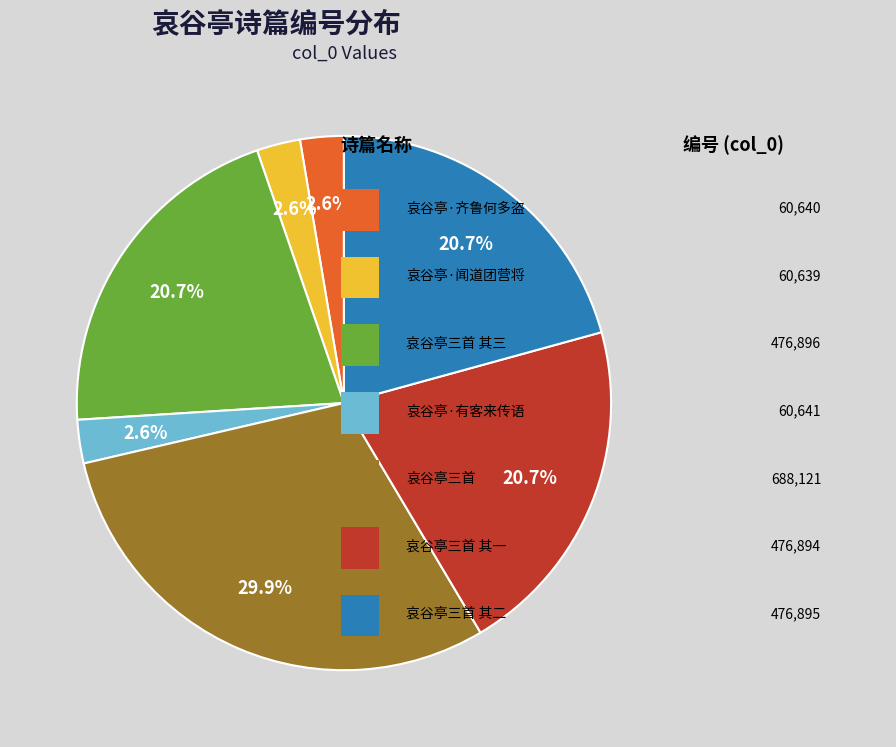

How many segments does this pie chart have?

7